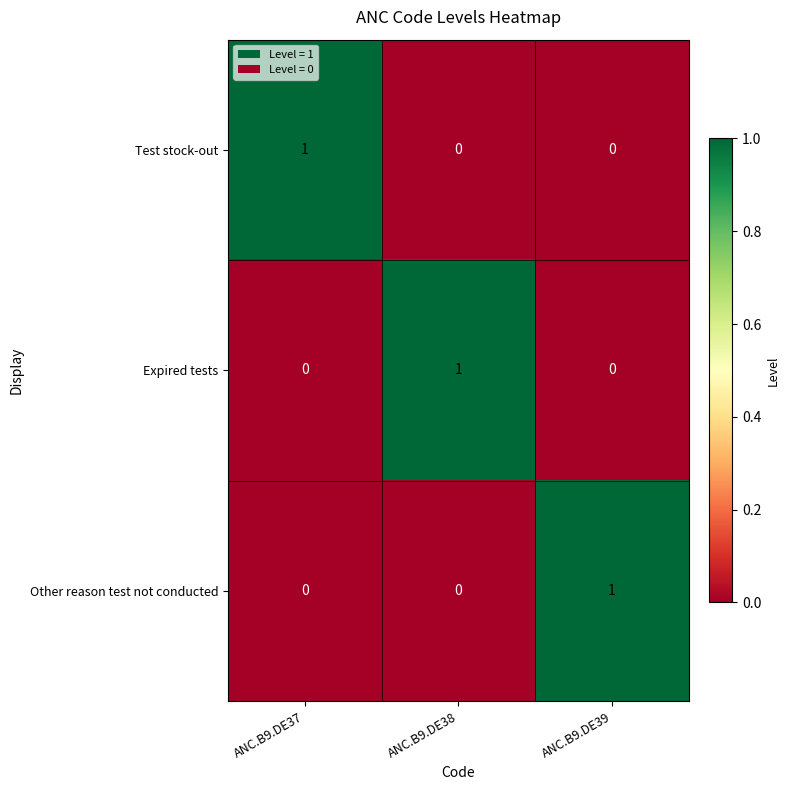

The value of Expired tests at ANC.B9.DE37 is 0. True or false?

True